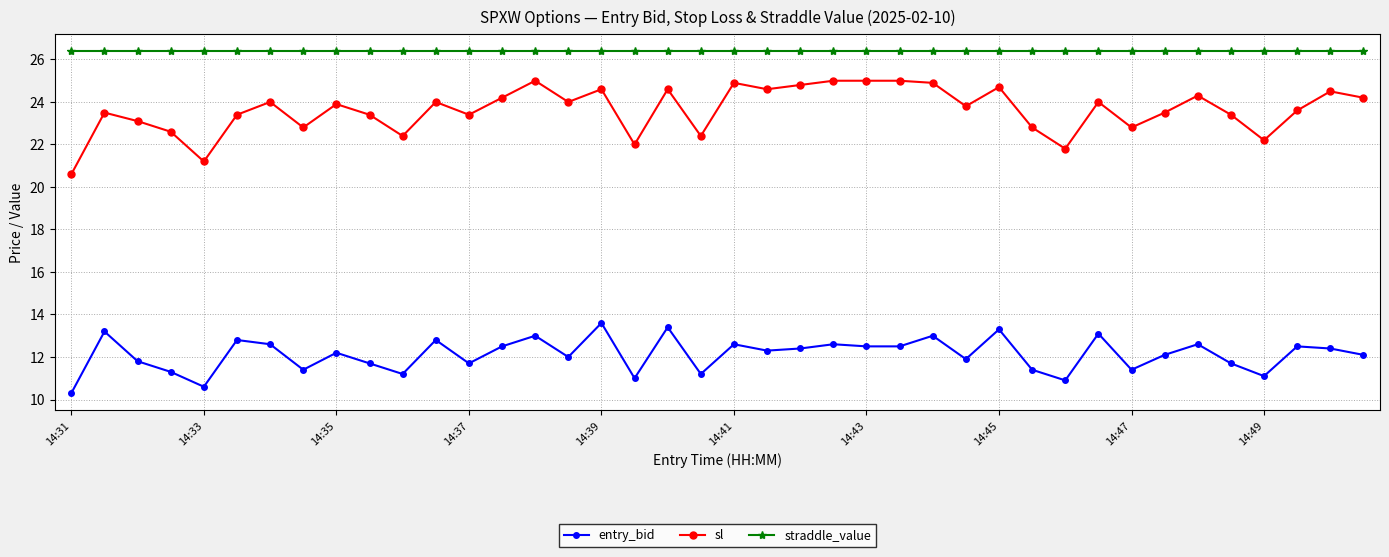

Which series has the largest total across all categories?

straddle_value